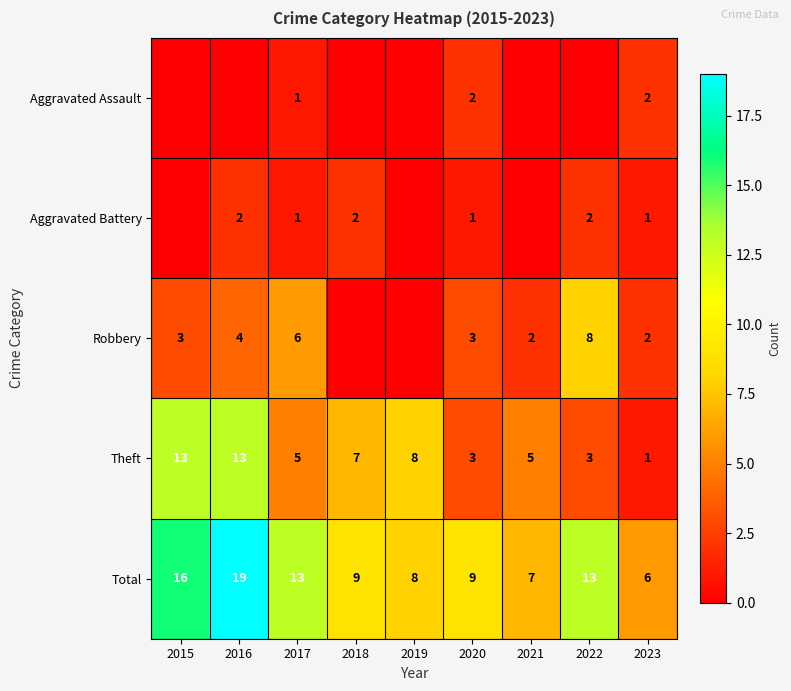

Which label corresponds to the largest value in the chart?

2016